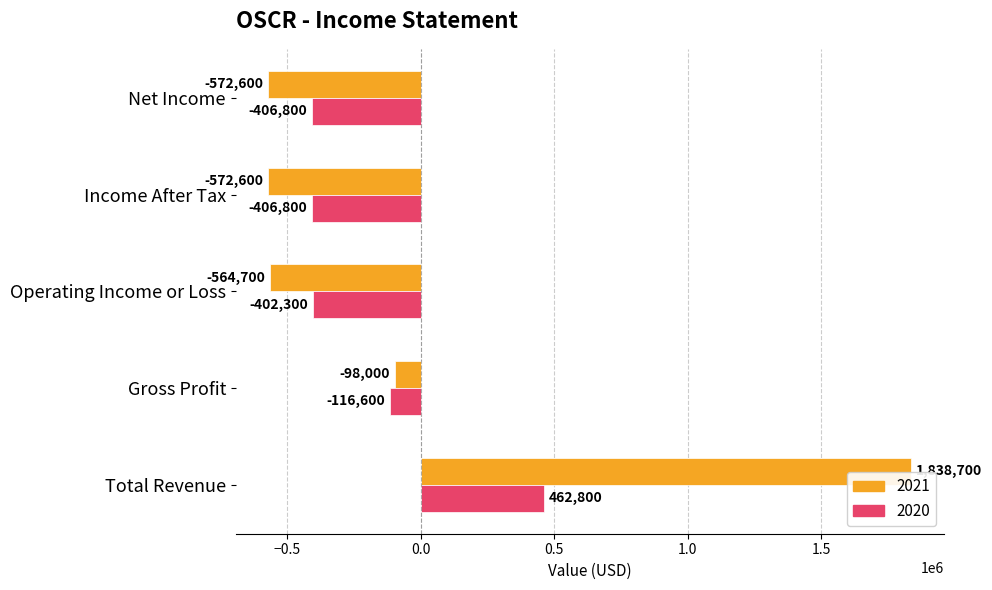

What is the difference between the maximum and minimum values in the 2020 series?

869600